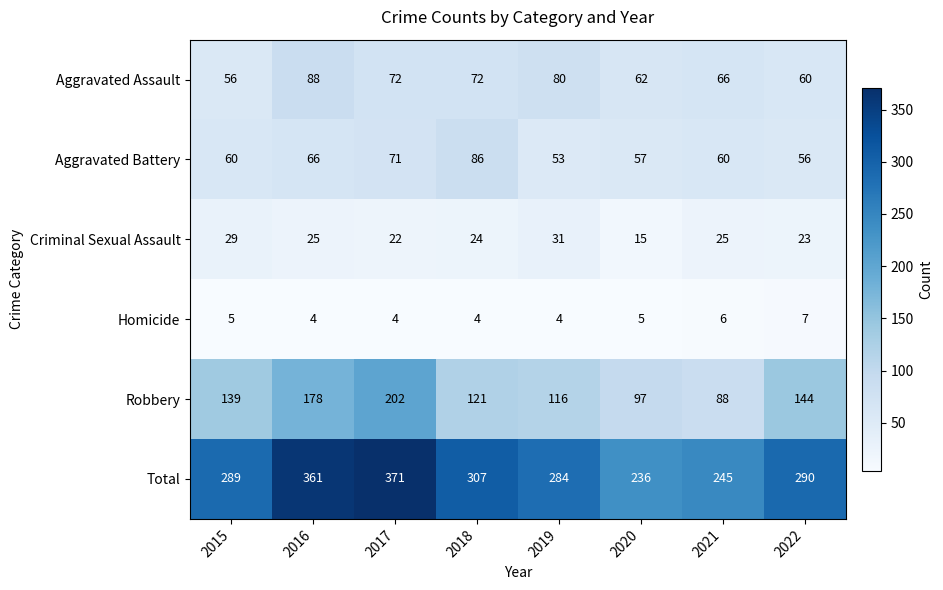

The Total series shows 194 at 2019. True or false?

False